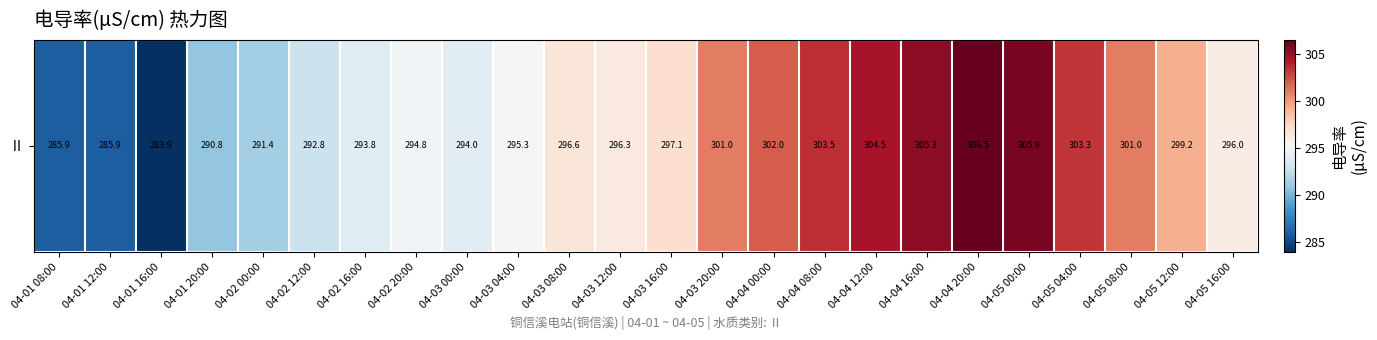

Rank the categories by value from lowest to highest.

04-01 16:00, 04-01 08:00, 04-01 12:00, 04-01 20:00, 04-02 00:00, 04-02 12:00, 04-02 16:00, 04-03 00:00, 04-02 20:00, 04-03 04:00, 04-05 16:00, 04-03 12:00, 04-03 08:00, 04-03 16:00, 04-05 12:00, 04-03 20:00, 04-05 08:00, 04-04 00:00, 04-05 04:00, 04-04 08:00, 04-04 12:00, 04-04 16:00, 04-05 00:00, 04-04 20:00